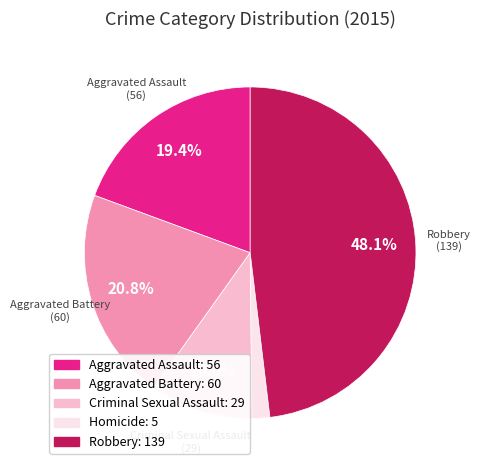

The Robbery slice represents 48% of the pie. True or false?

True